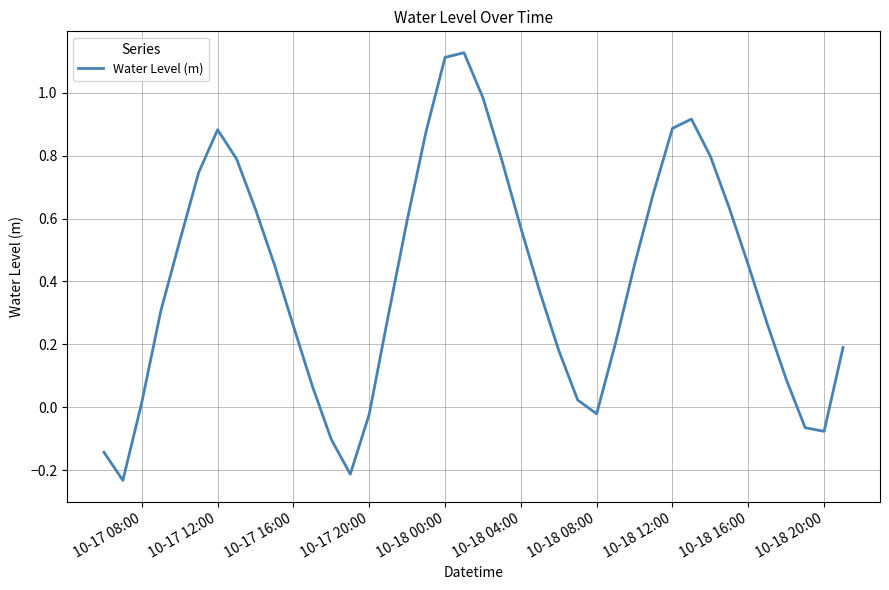

What is the difference between the maximum and minimum values?

1.4